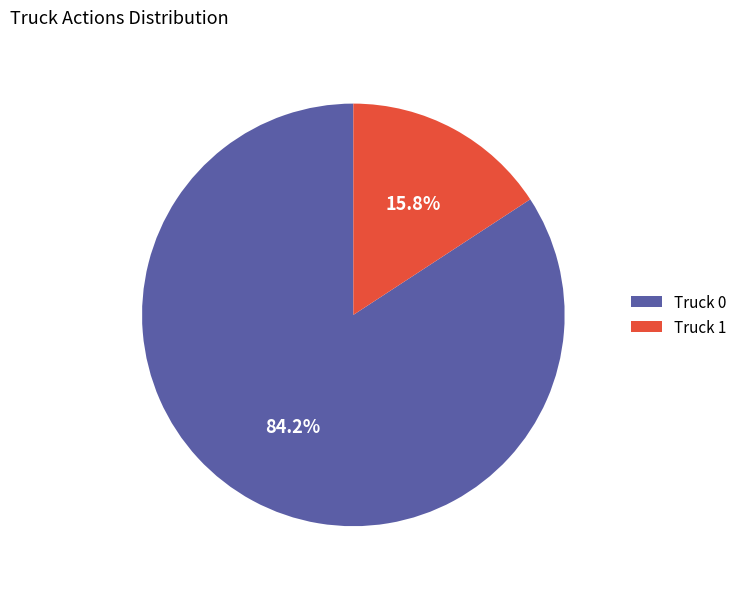

Do Truck 1 and Truck 0 together represent more than half of the pie?

Yes